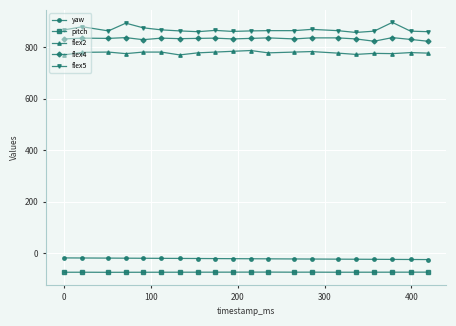

What is the sum of all flex4 values?

16635.0